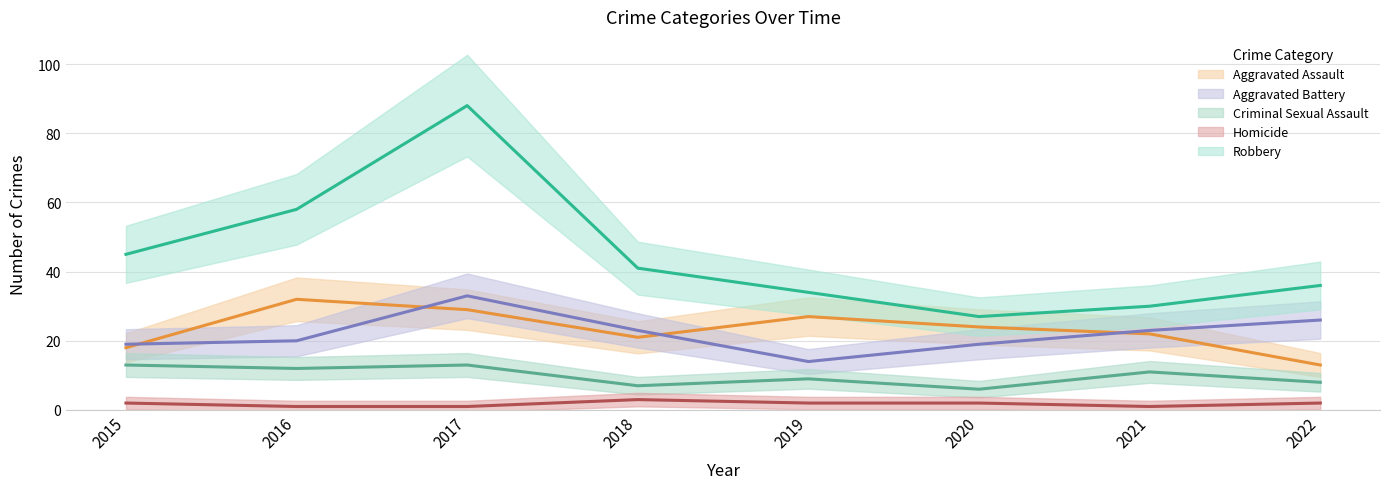

The value of Homicide at 2018 is 3. True or false?

True